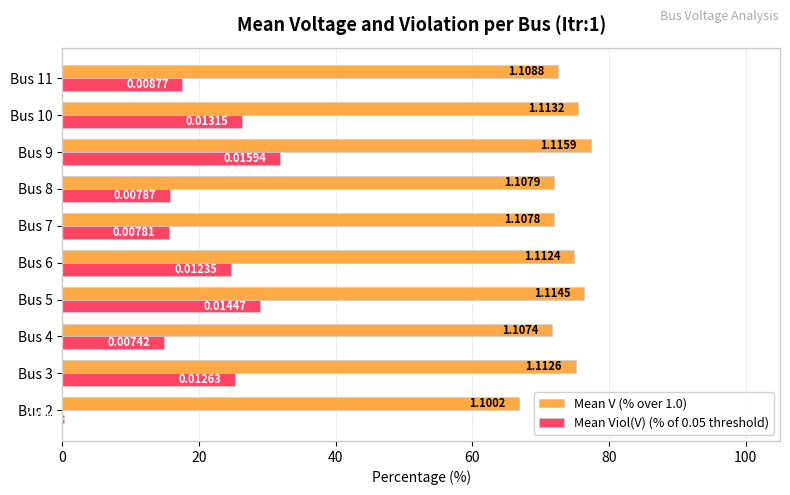

What are all the series names shown in the legend?

Mean V (% over 1.0), Mean Viol(V) (% of 0.05 threshold)